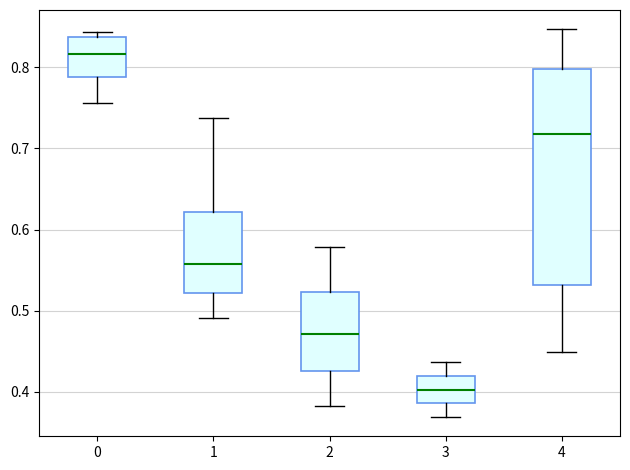

Reading left to right, transcribe this box plot: for each box, give where its median line is, the range the box spans, and where its two whiskers end, as read against the y-axis. The values are not printed on the chart, so give them approximately, as read against the axis.

0: median 0.82, box 0.79 to 0.84, whiskers 0.76 to 0.84 (just above the box's upper edge)
1: median 0.56, box 0.52 to 0.62, whiskers 0.49 to 0.74
2: median 0.47, box 0.42 to 0.52, whiskers 0.38 to 0.58
3: median 0.40, box 0.39 to 0.42, whiskers 0.37 to 0.44
4: median 0.72, box 0.53 to 0.80, whiskers 0.45 to 0.85